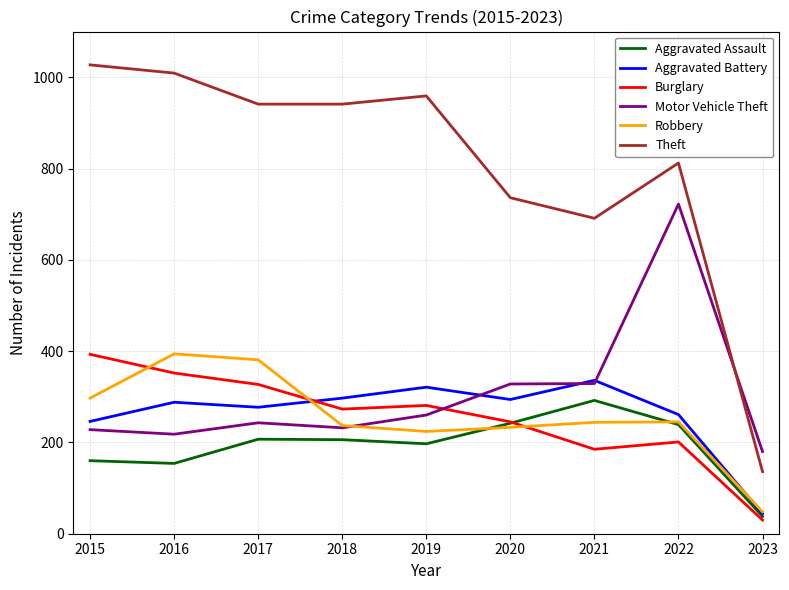

Which category has the highest value in the Motor Vehicle Theft series?

2022